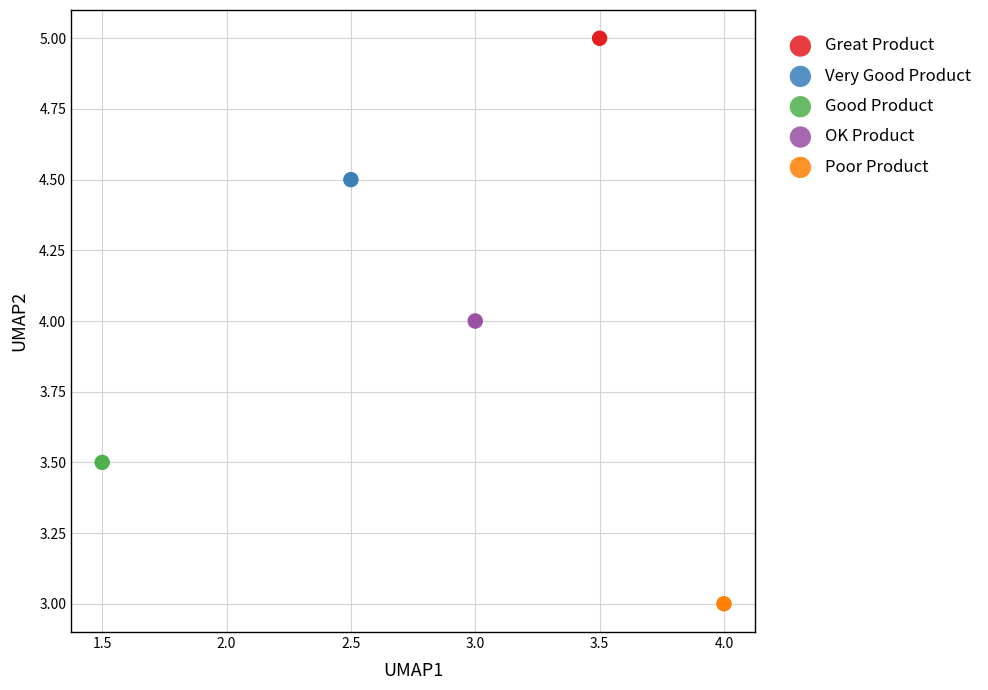

What are all the series names shown in the legend?

Great Product, Very Good Product, Good Product, OK Product, Poor Product